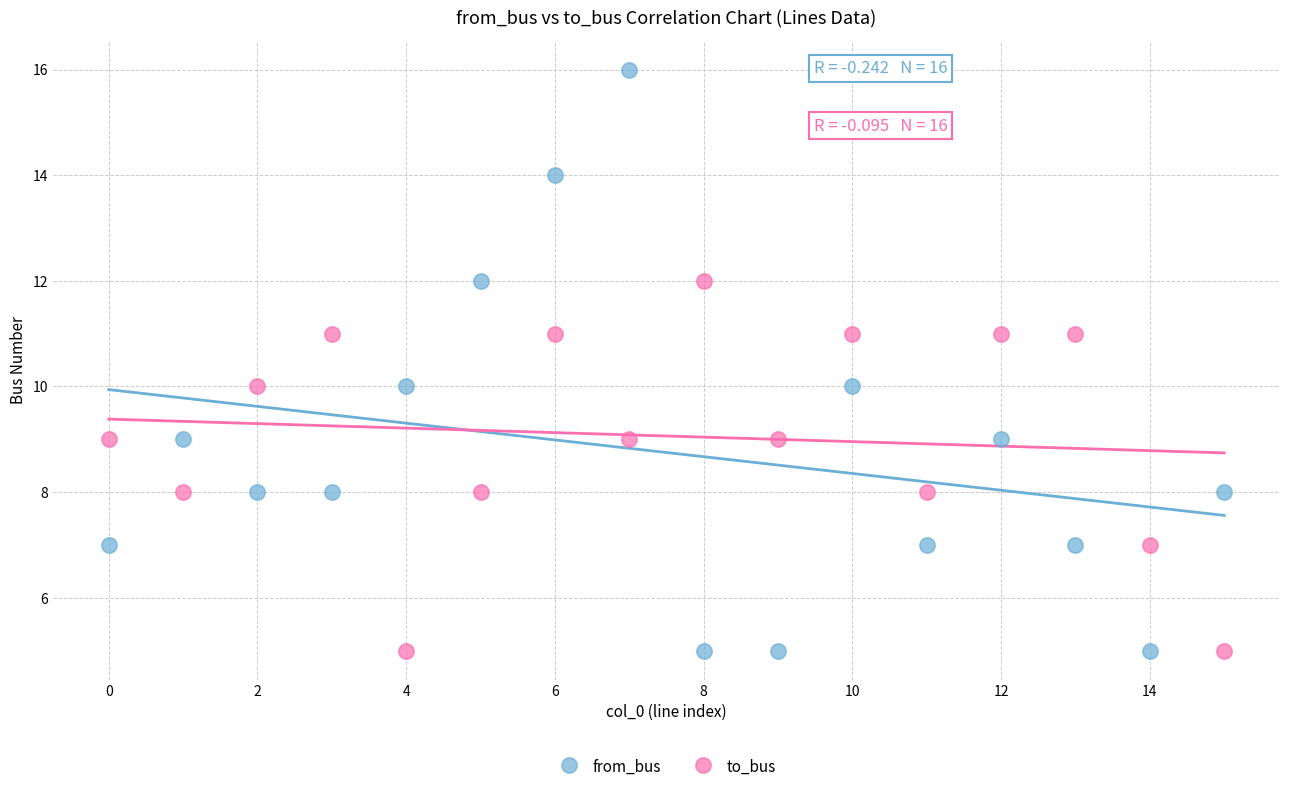

Across all data points, what is the range of Y values (max minus min)?

11